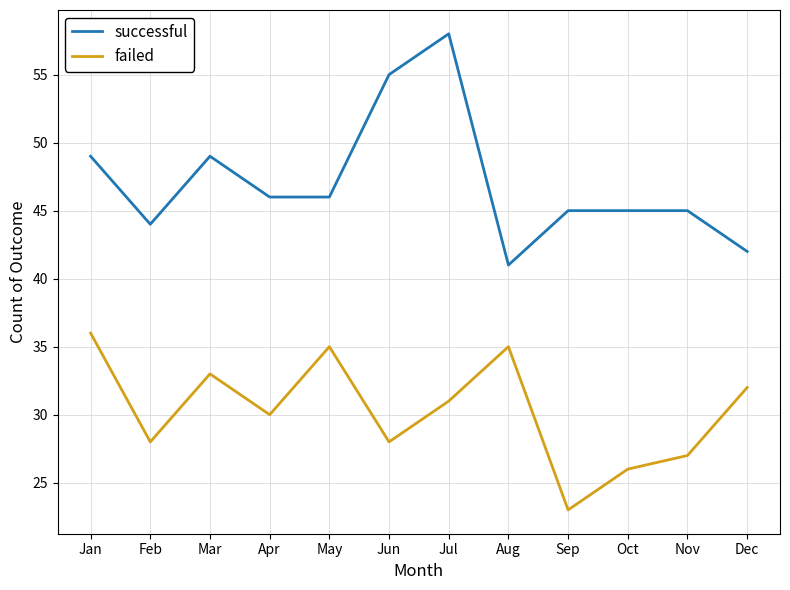

At Jun, list the series in order from largest to smallest.

successful, failed